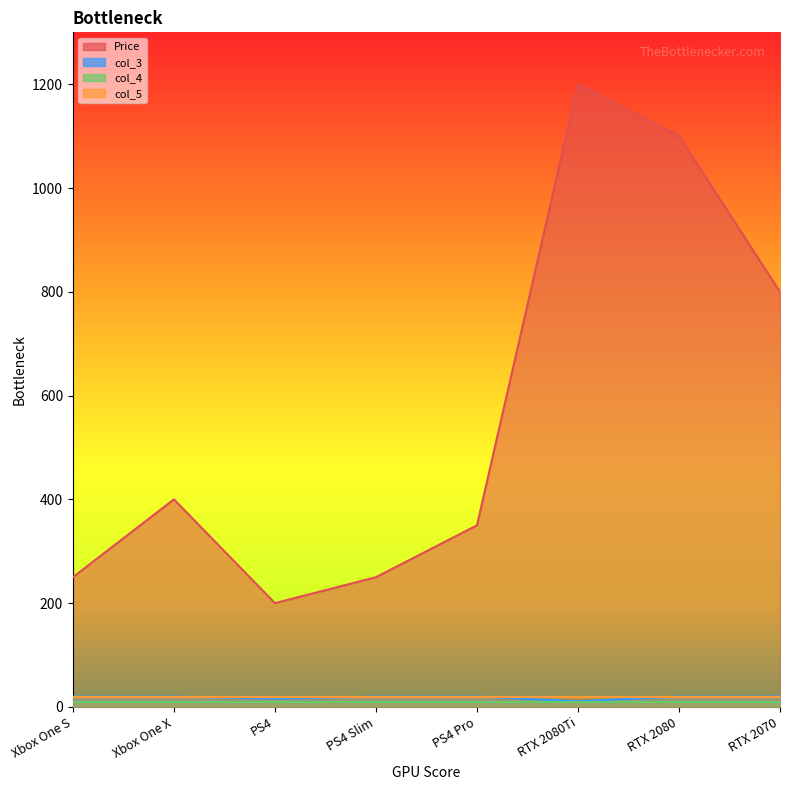

What position from the left is RTX 2080Ti?

6